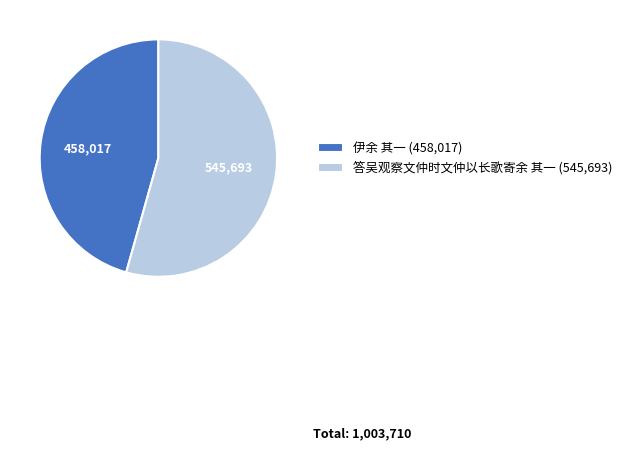

Do 伊余 其一 and 答吴观察文仲时文仲以长歌寄余 其一 together represent more than half of the pie?

Yes